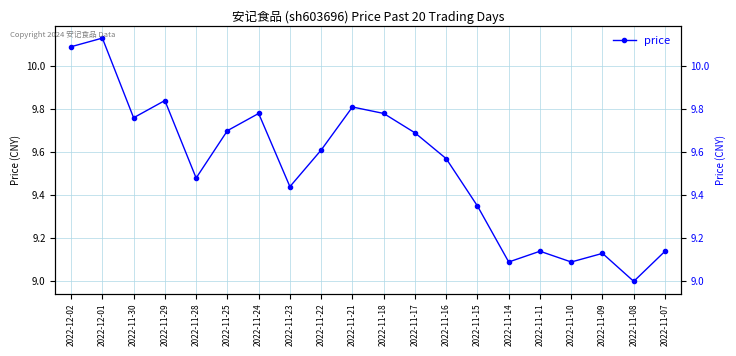

What position from the left is 2022-12-02?

1